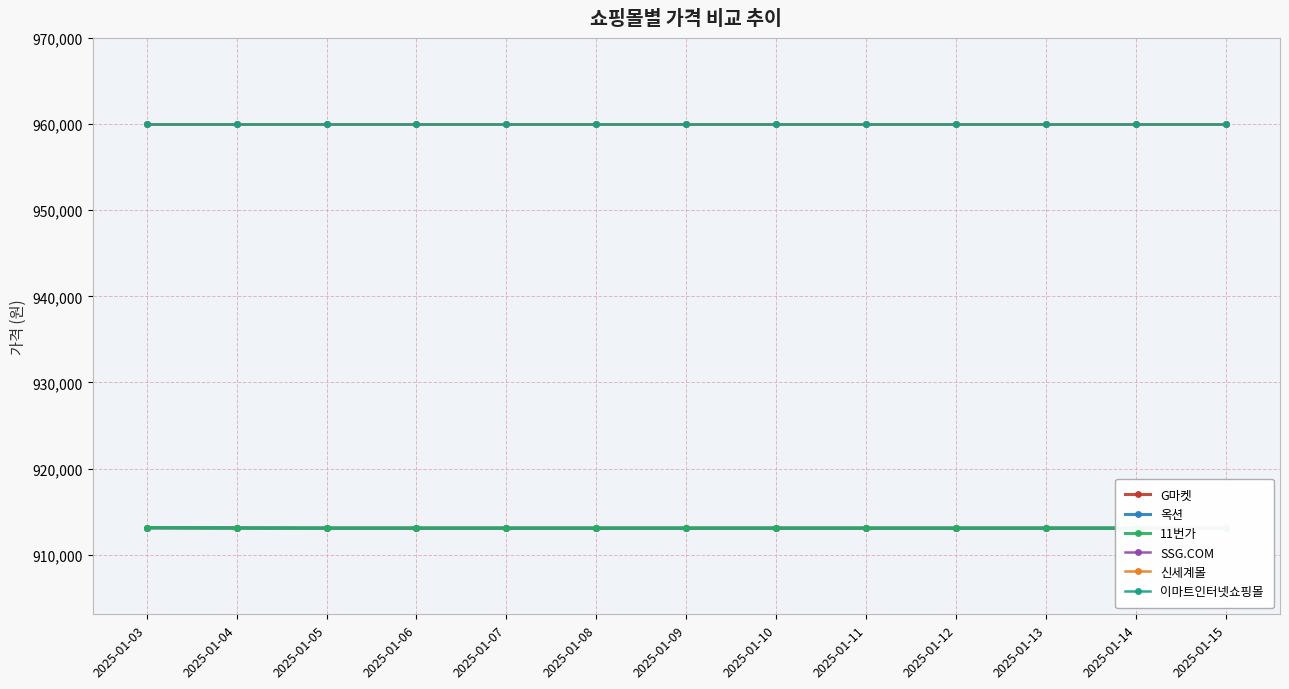

What is the minimum value shown in the chart?

913090